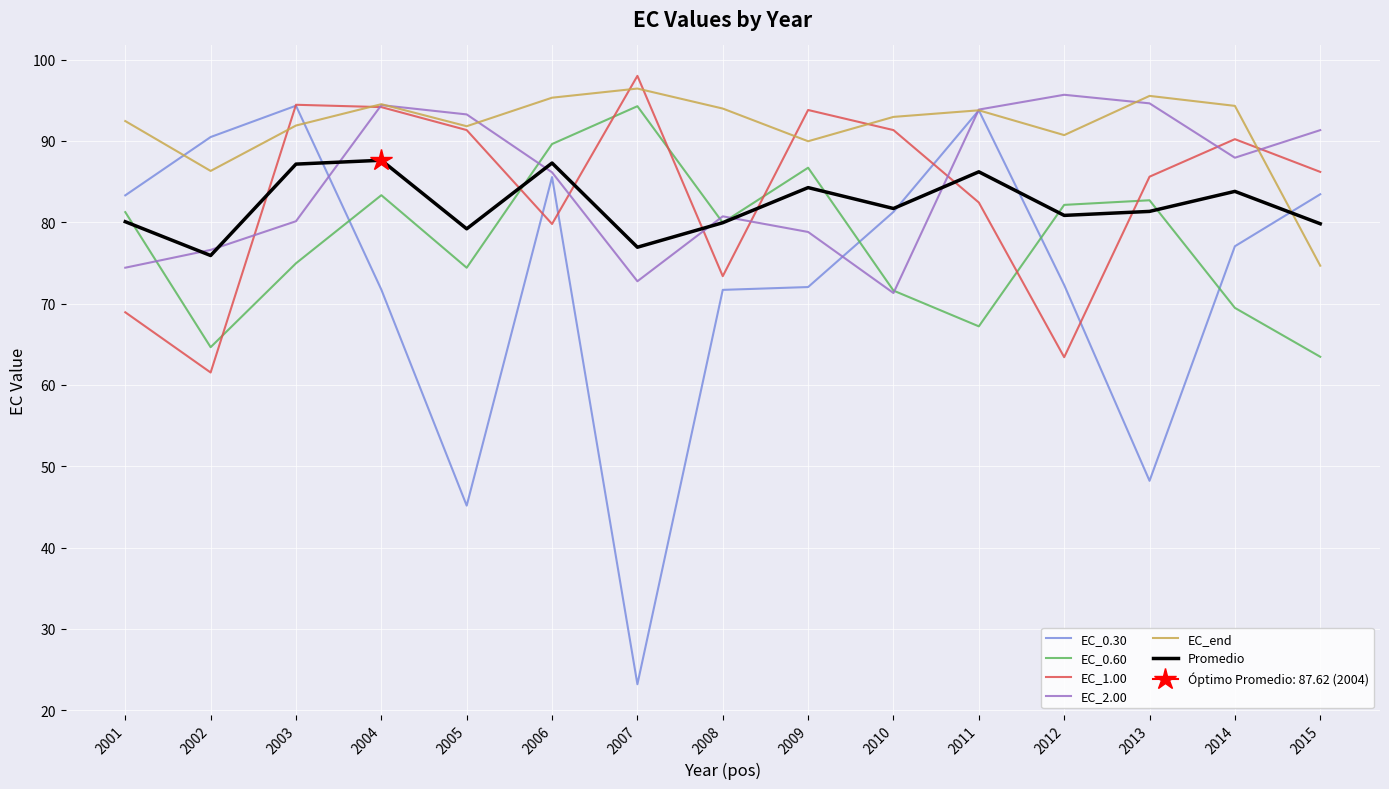

At which label is EC_2.00 closest to 83?

2008